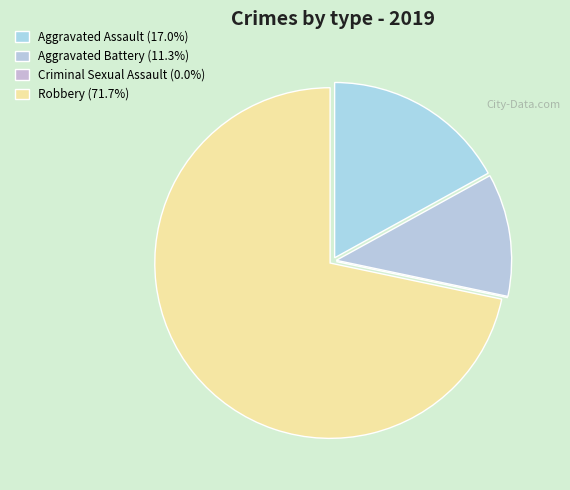

How many slices are in this pie chart?

4